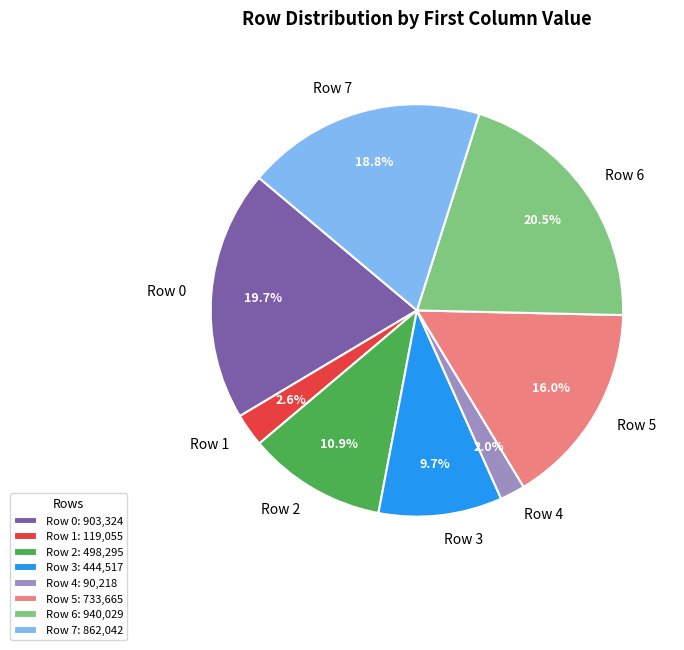

How many slices are in this pie chart?

8